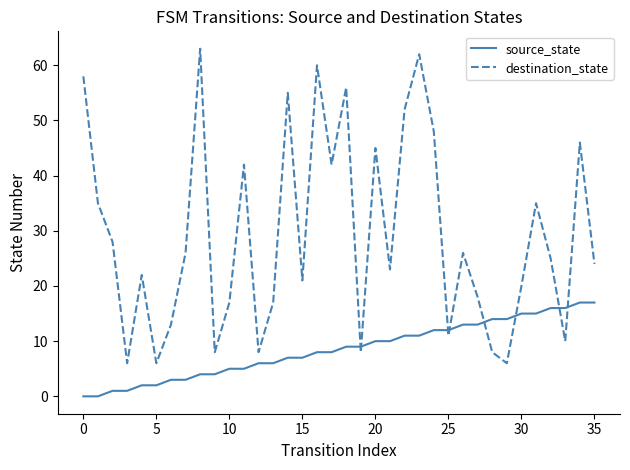

Reading right to left, transcribe all the data shown in this chart.

source_state: 17	17	16	16	15	15	14	14	13	13	12	12	11	11	10	10	9	9	8	8	7	7	6	6	5	5	4	4	3	3	2	2	1	1	0	0
destination_state: 24	46	10	25	35	20	6	8	18	26	11	48	62	52	23	45	8	56	42	60	21	55	17	8	42	17	8	63	26	13	6	22	6	28	35	58